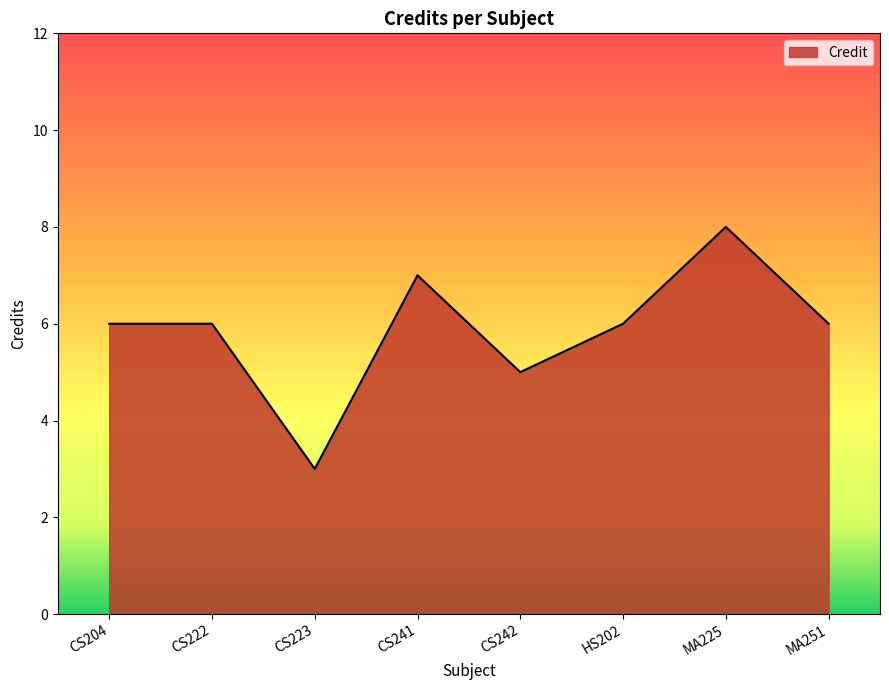

What is the approximate value at CS242?

5